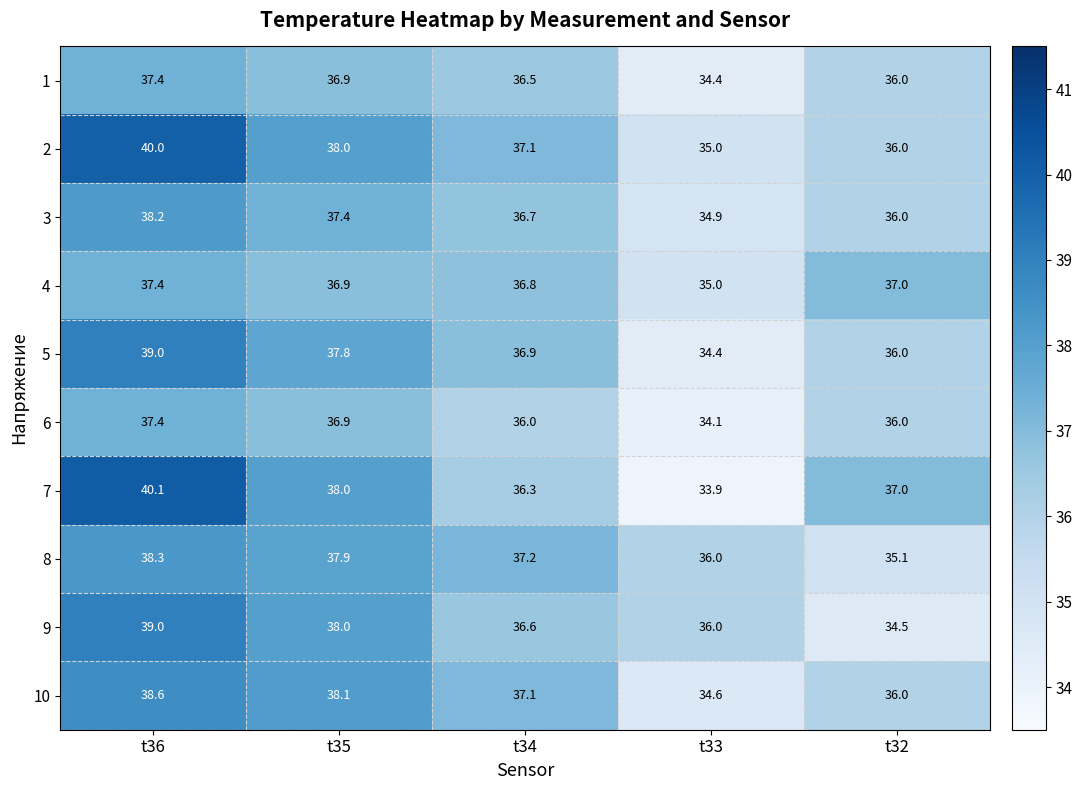

Which series has the widest spread of values?

7